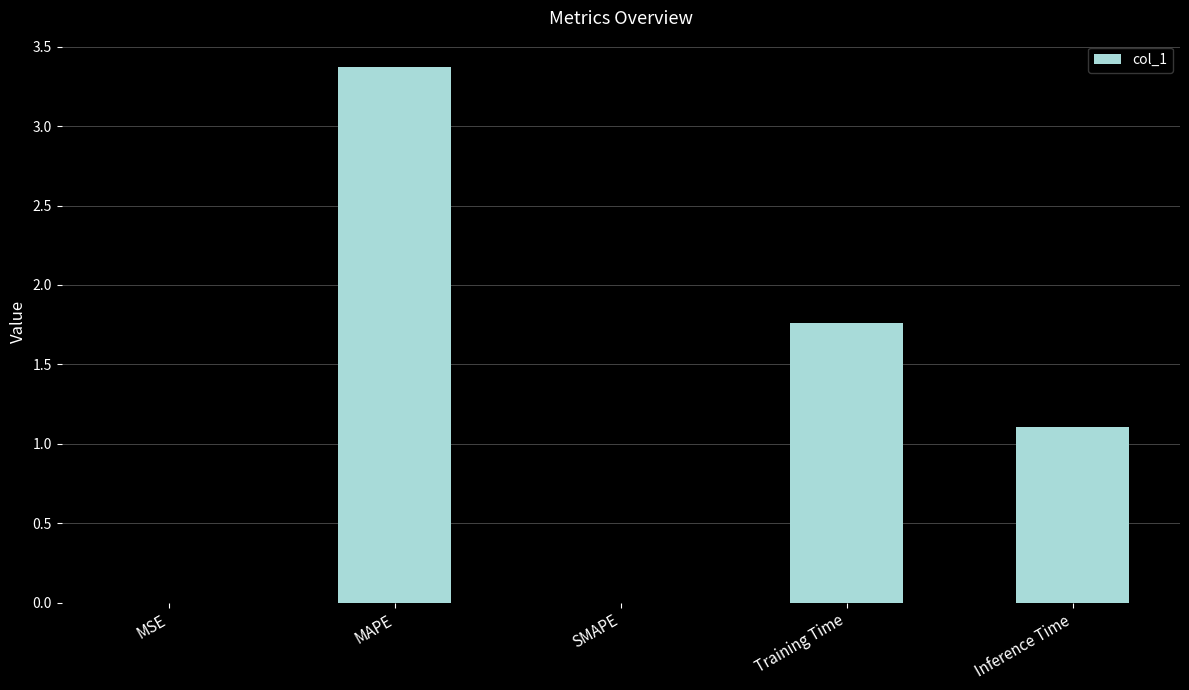

Between MAPE and MSE, which is larger?

MAPE